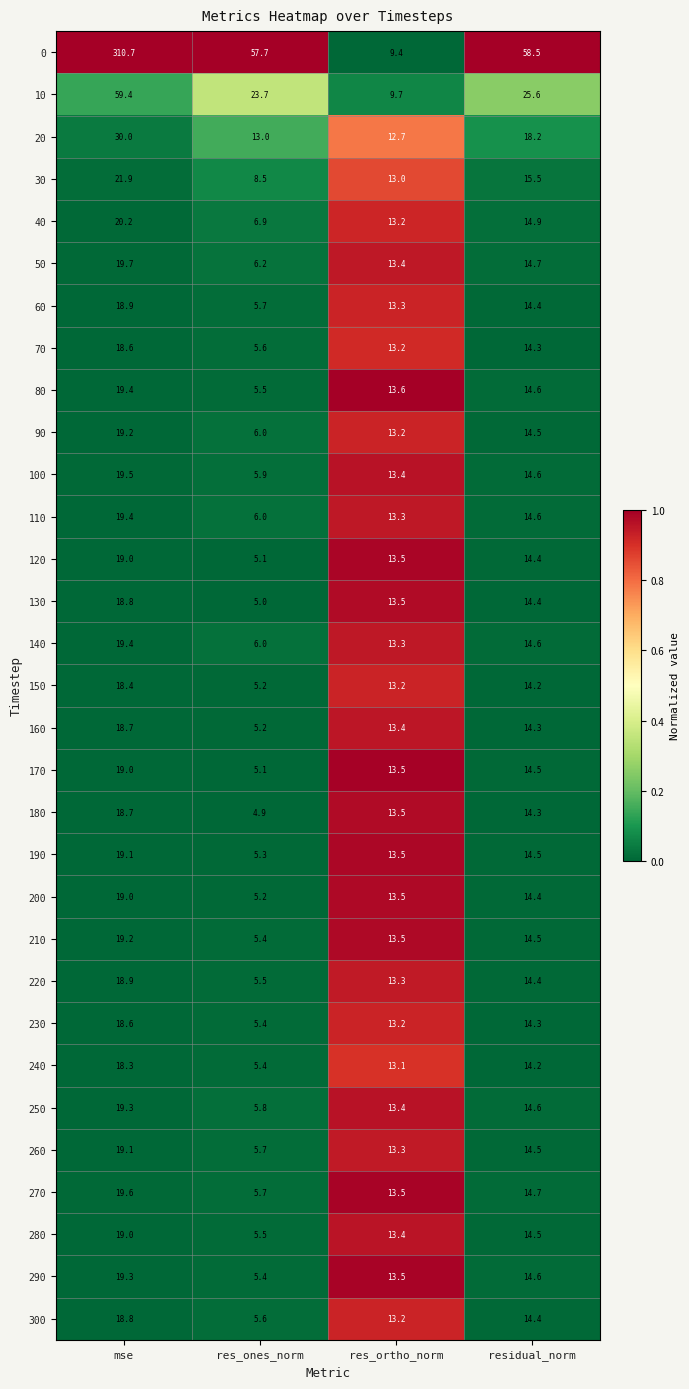

Where does the 0 series first go above 58?

mse